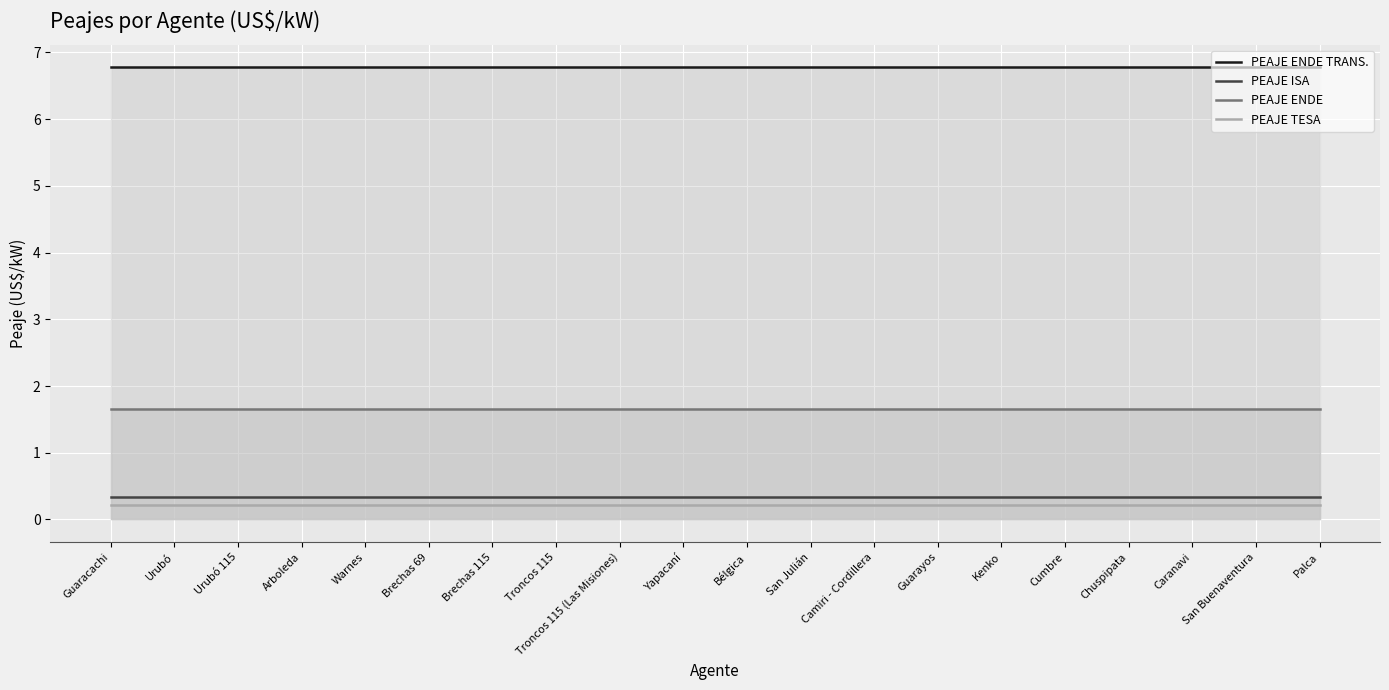

True or false: PEAJE TESA has a value of 0.2 at Arboleda.

True